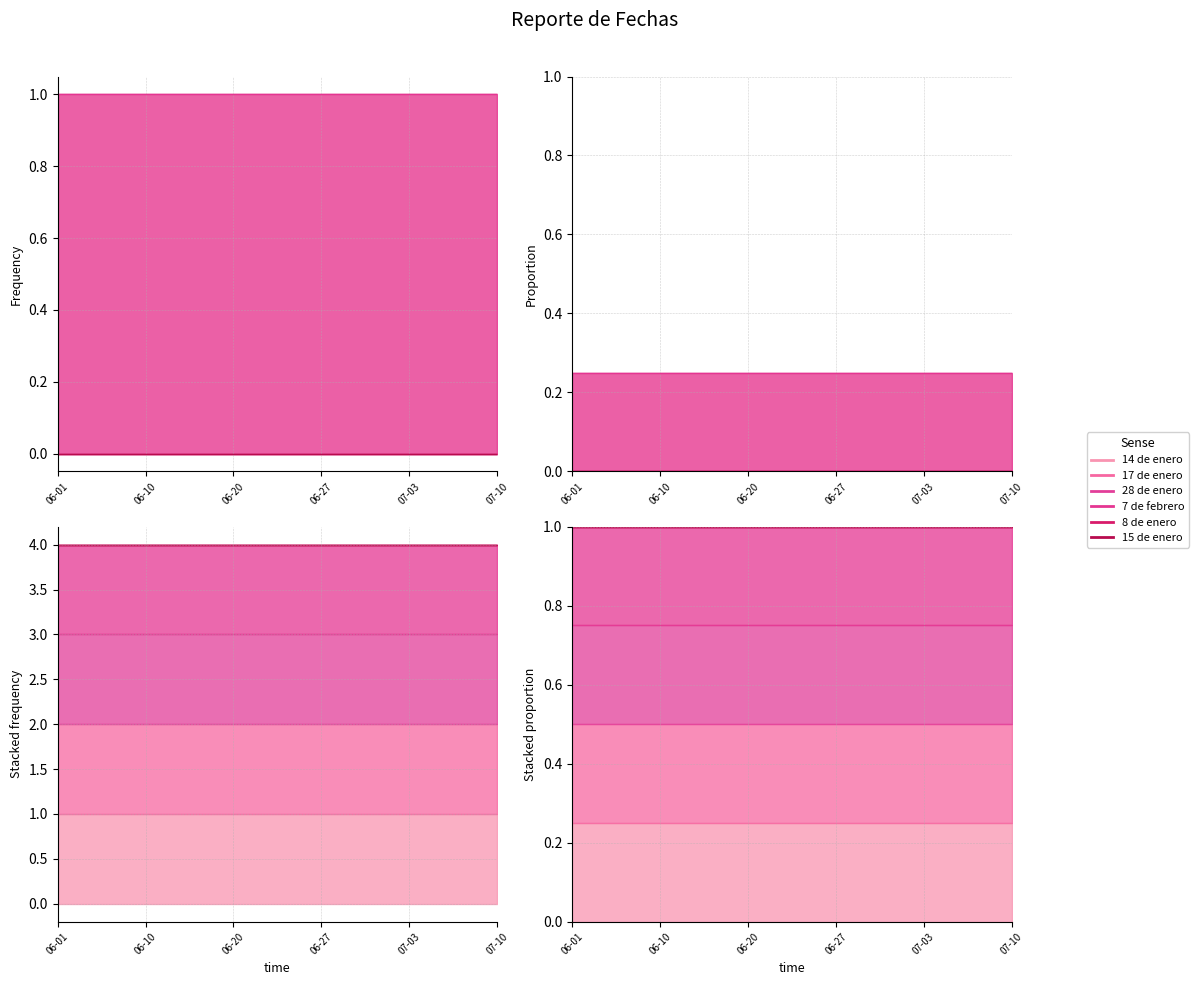

What is the greatest value displayed?

1